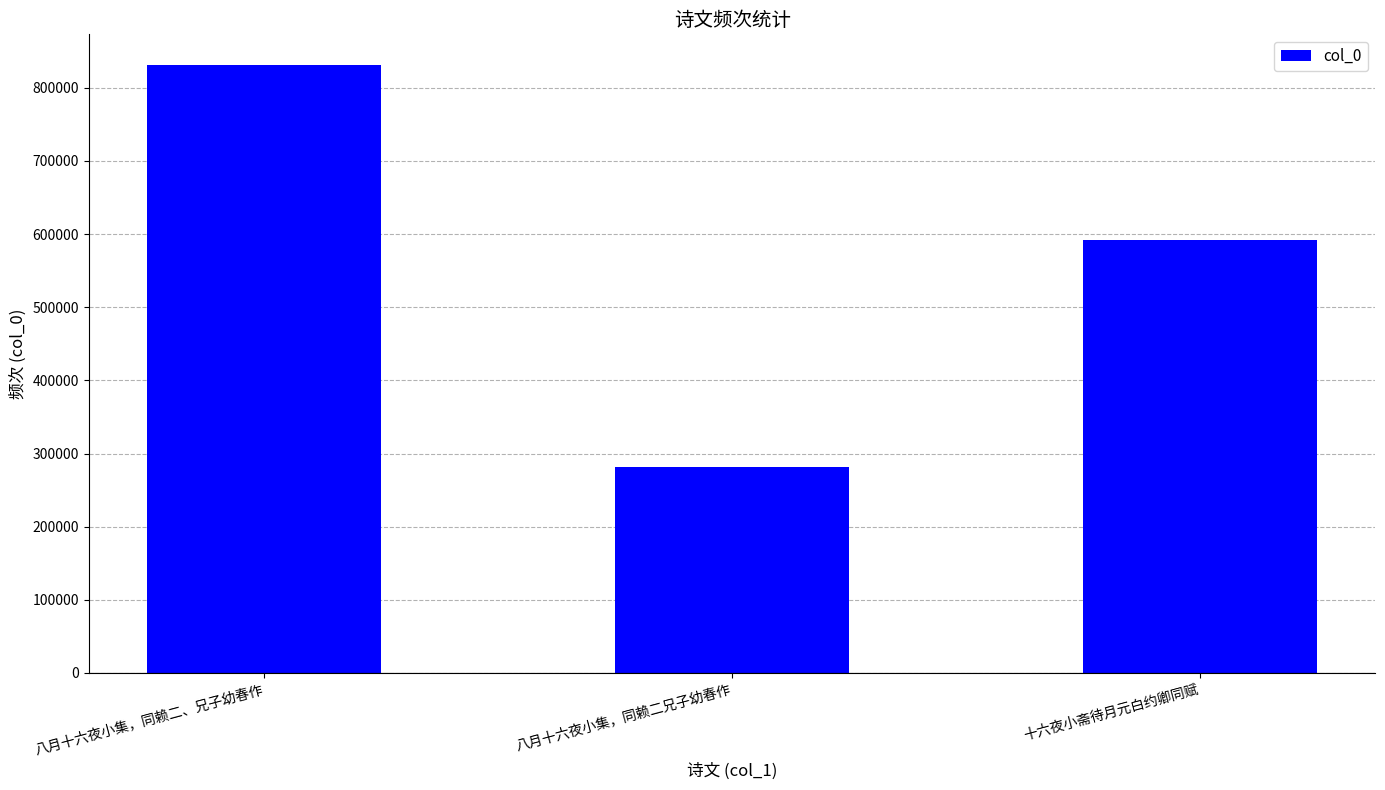

True or false: the data shows 407836 at 八月十六夜小集，同赖二兄子幼春作.

False